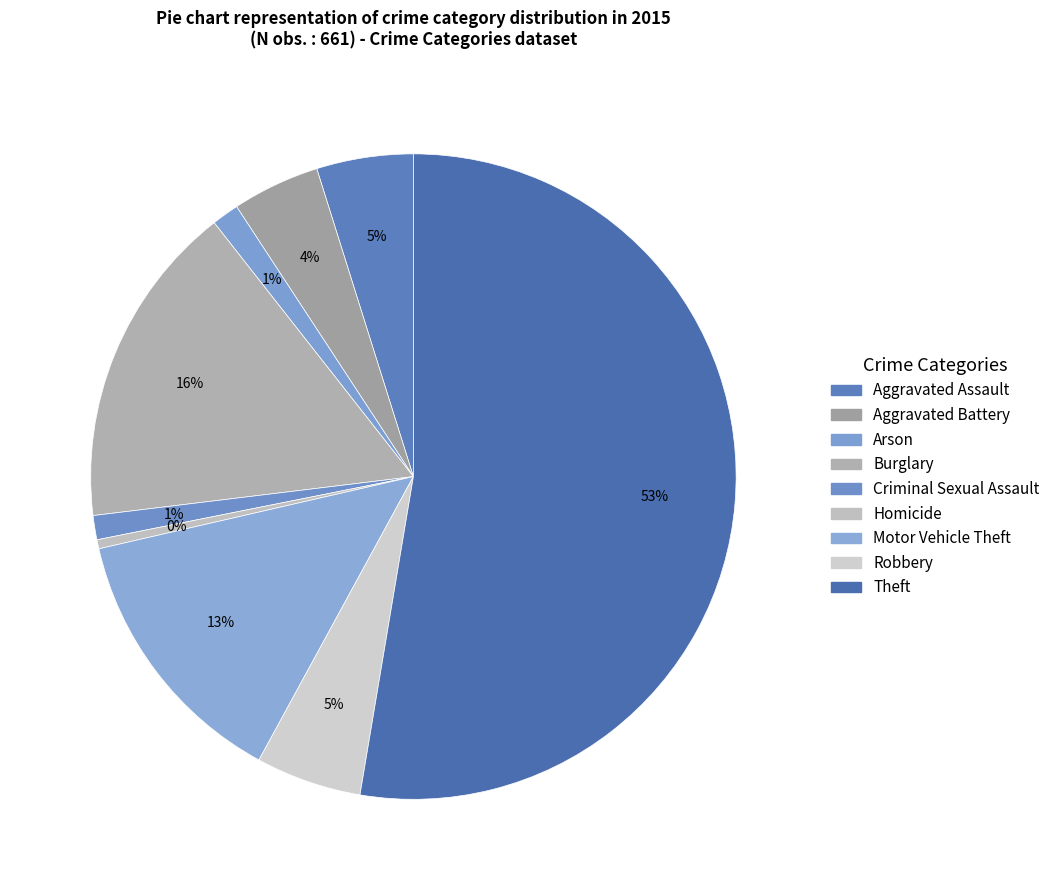

Count the number of slices in the pie.

9